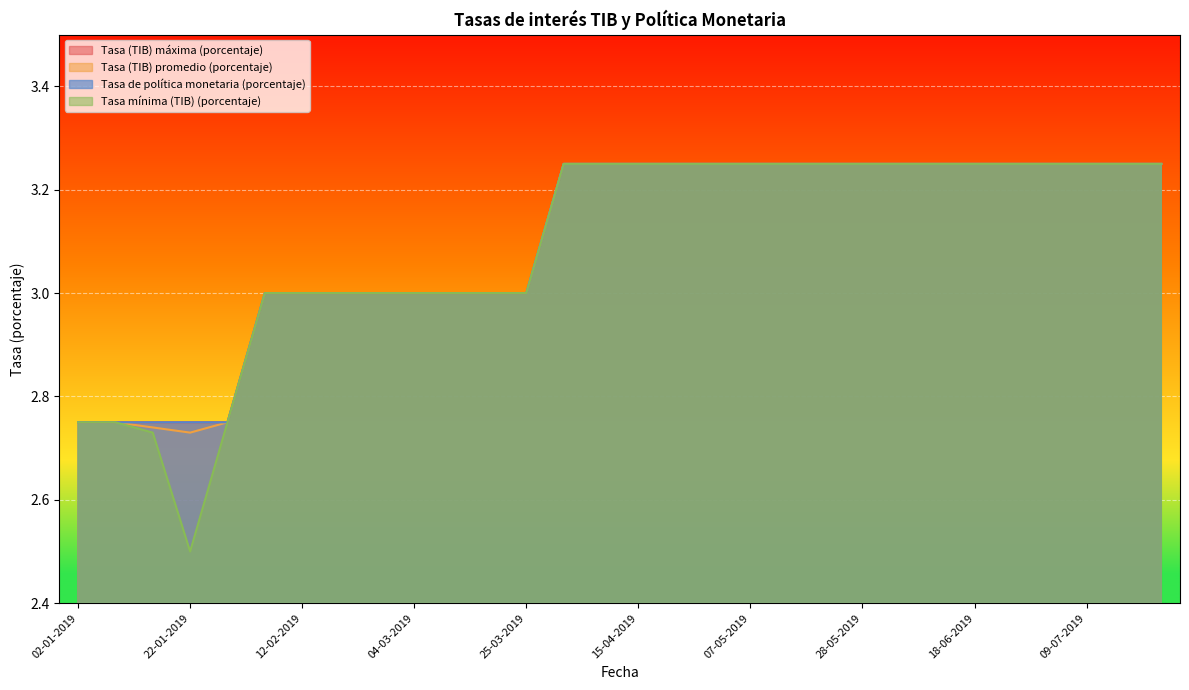

What is the difference between the second highest and minimum values in the Tasa de política monetaria (porcentaje) series?

0.5